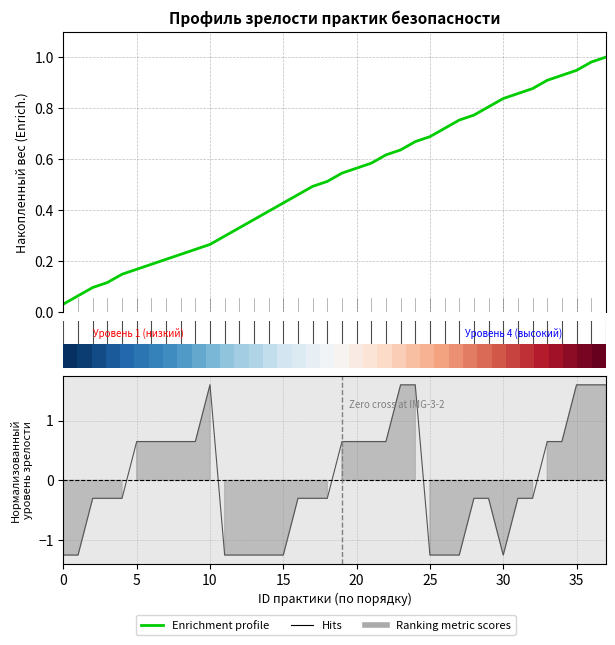

Which has a higher value, 28 or 17?

28